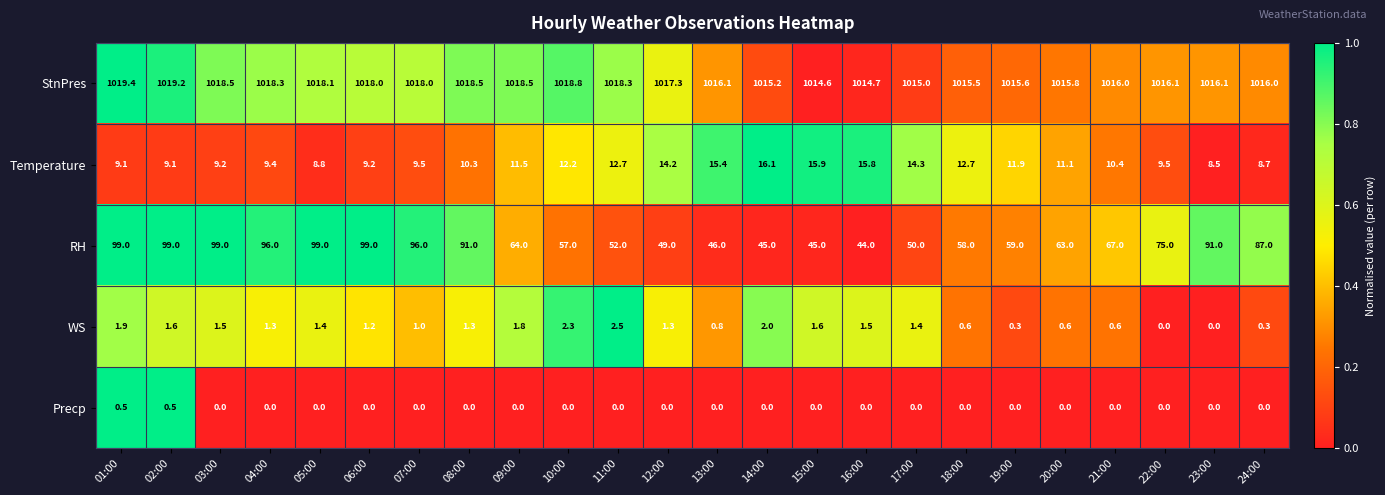

What is the sum of all RH values?

1730.0